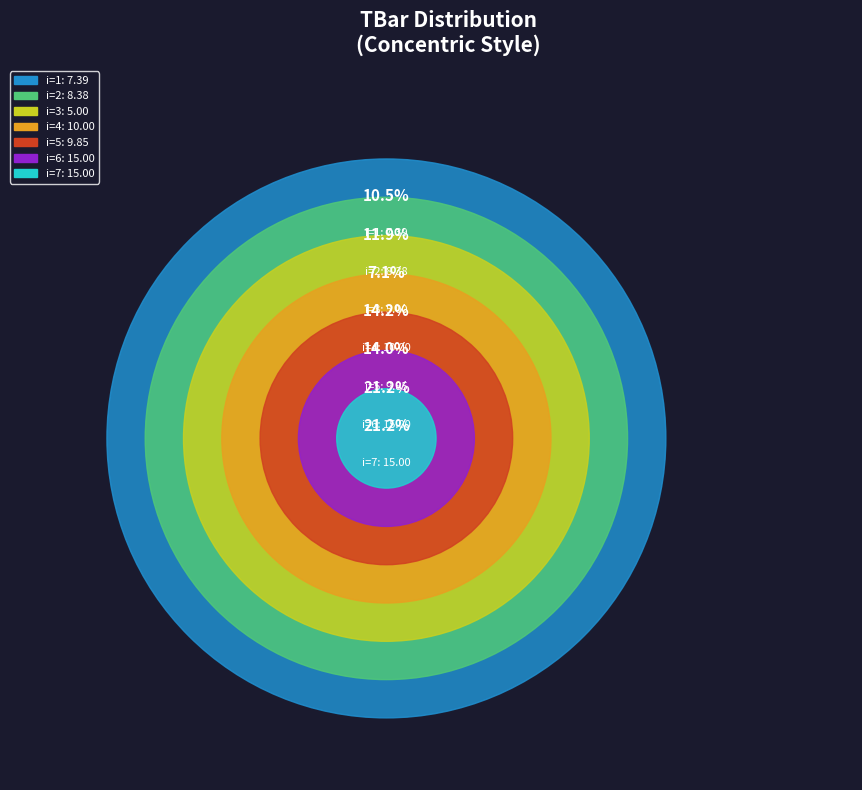

To the nearest percent, what is the average slice percentage?

14%